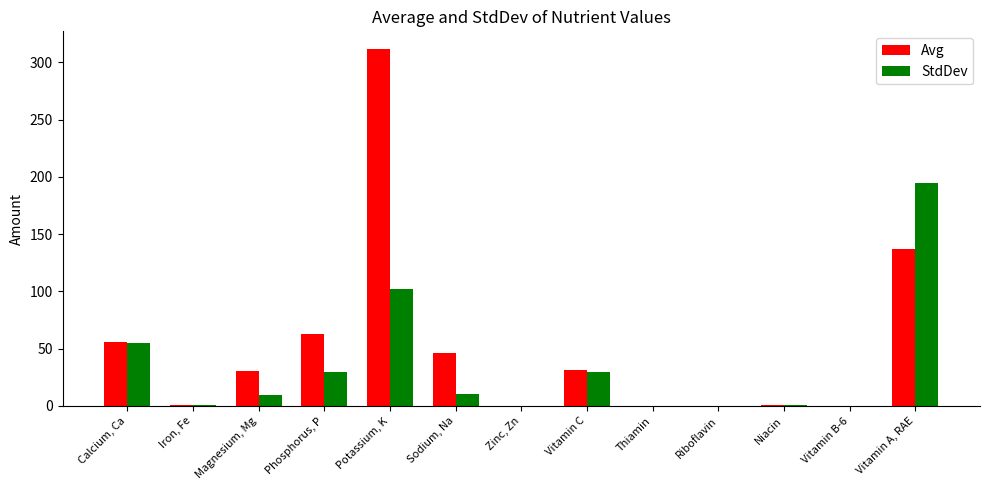

What is the sum of the StdDev values at Sodium, Na and Calcium, Ca?

65.1